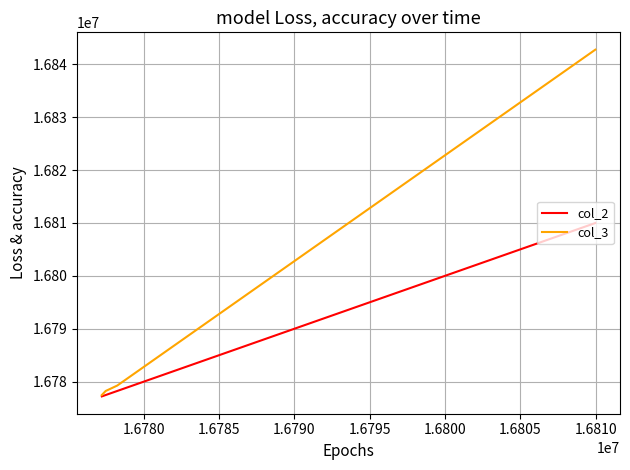

Which series has the largest range (max minus min)?

col_3